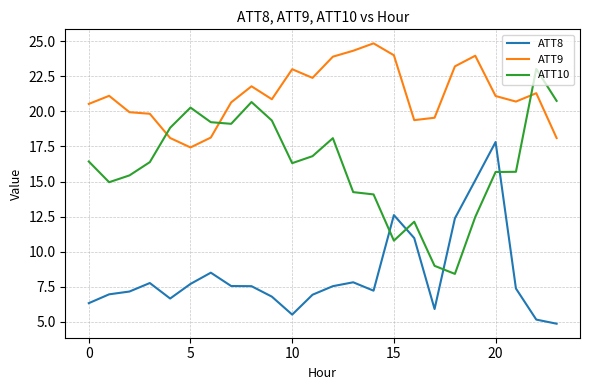

What is the maximum value for ATT10?

23.0